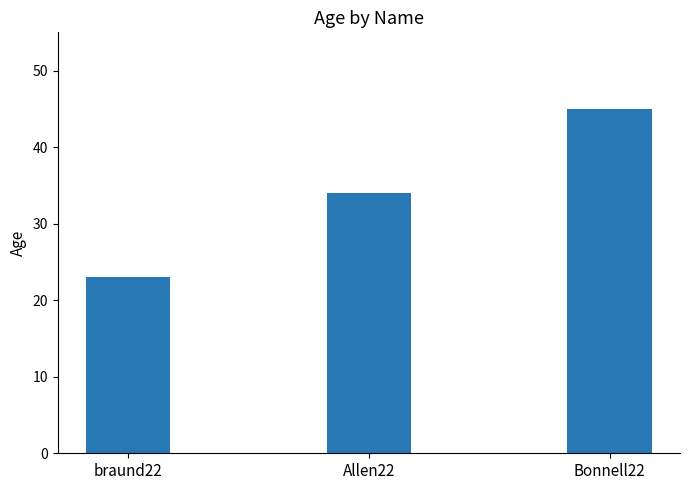

Rank the categories by value from highest to lowest.

Bonnell22, Allen22, braund22